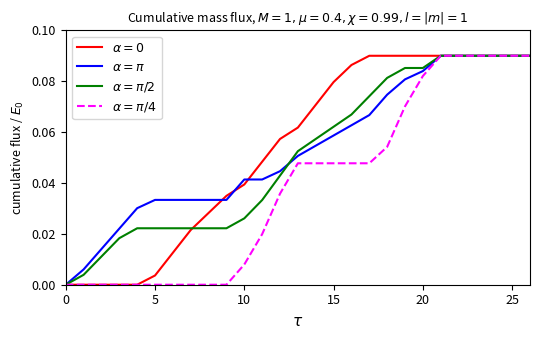

Count the number of data series in this chart.

4